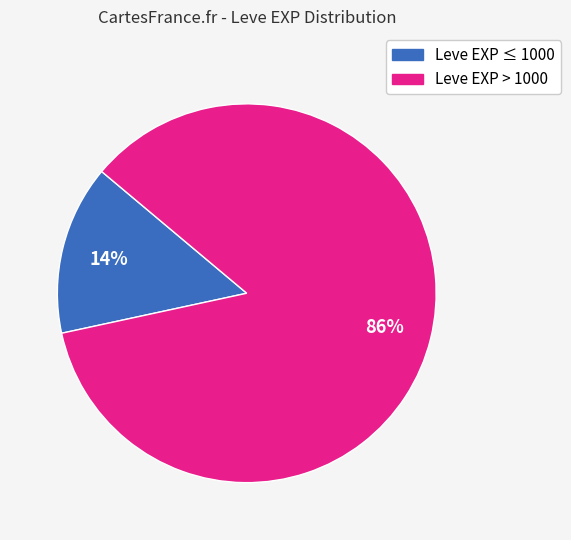

To the nearest percent, what is the average slice percentage?

50%